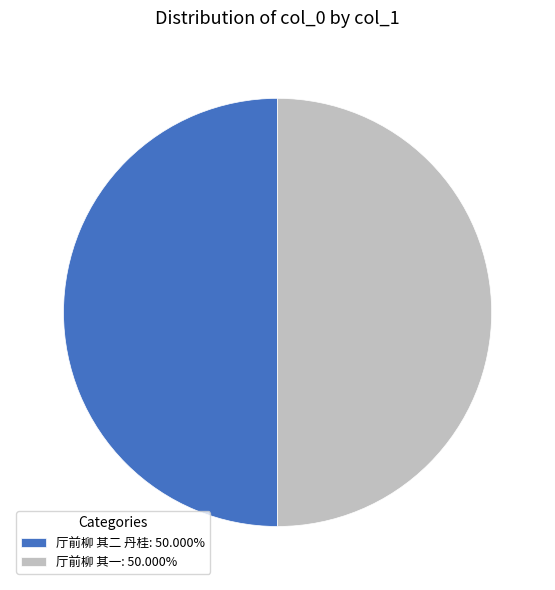

Approximately how many times larger is the value at 厅前柳 其一: 50.000% compared to 厅前柳 其二 丹桂: 50.000%?

1.0